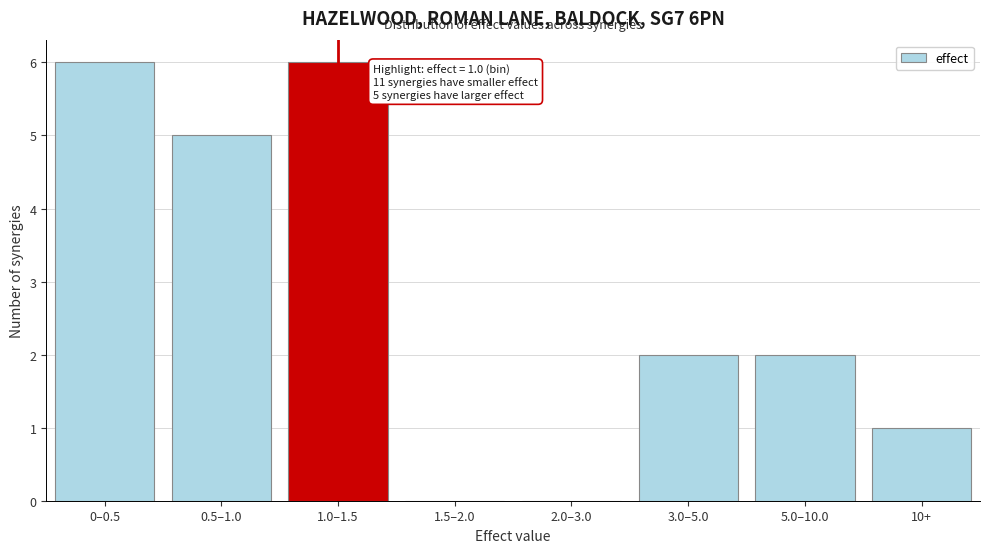

Reading left to right, what are all the values shown in this chart?

0–0.5=6	0.5–1.0=5	1.0–1.5=6	1.5–2.0=0	2.0–3.0=0	3.0–5.0=2	5.0–10.0=2	10+=1